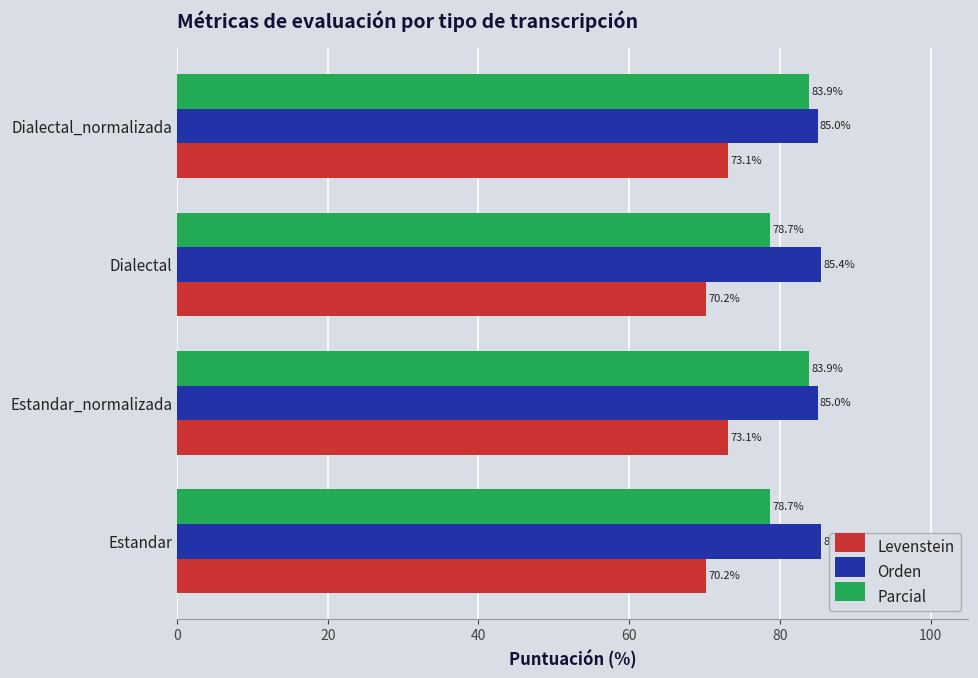

At how many categories does at least one series exceed 79?

4